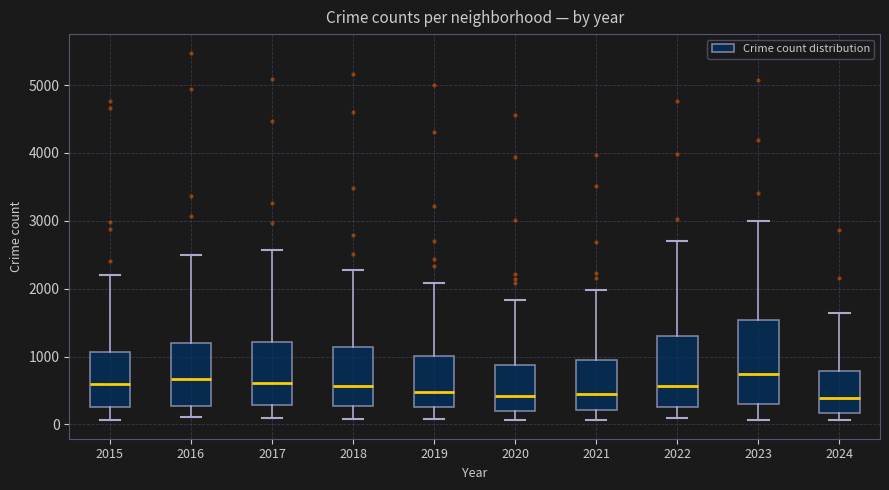

Which box is the tallest, from its lower edge to its upper edge?

2023